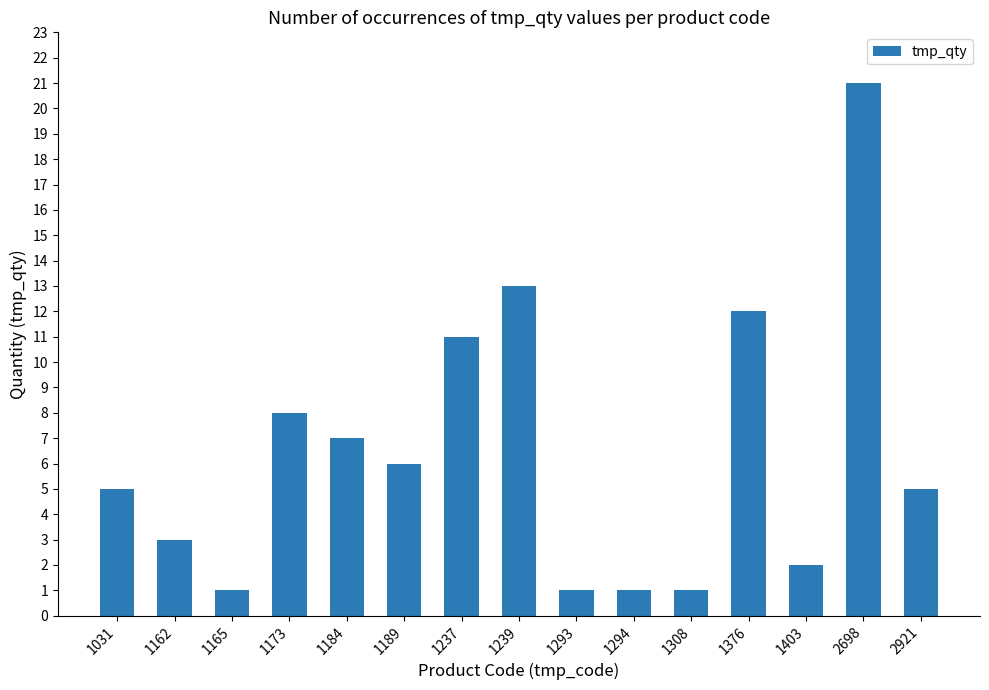

What is the approximate value at 1184?

7